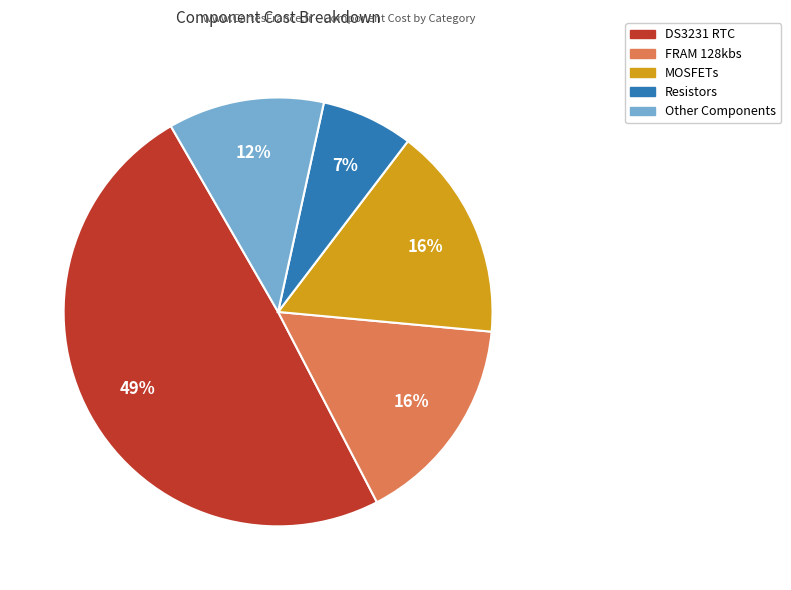

Is there a majority slice in this chart?

No